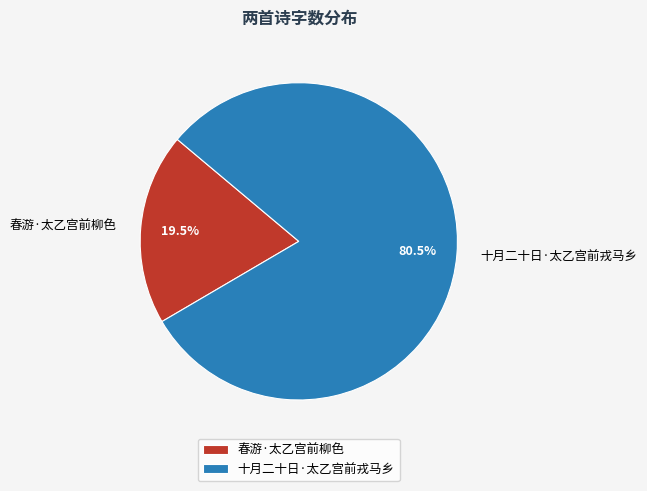

To the nearest percent, what is the combined percentage of 十月二十日·太乙宫前戎马乡 and 春游·太乙宫前柳色?

100%